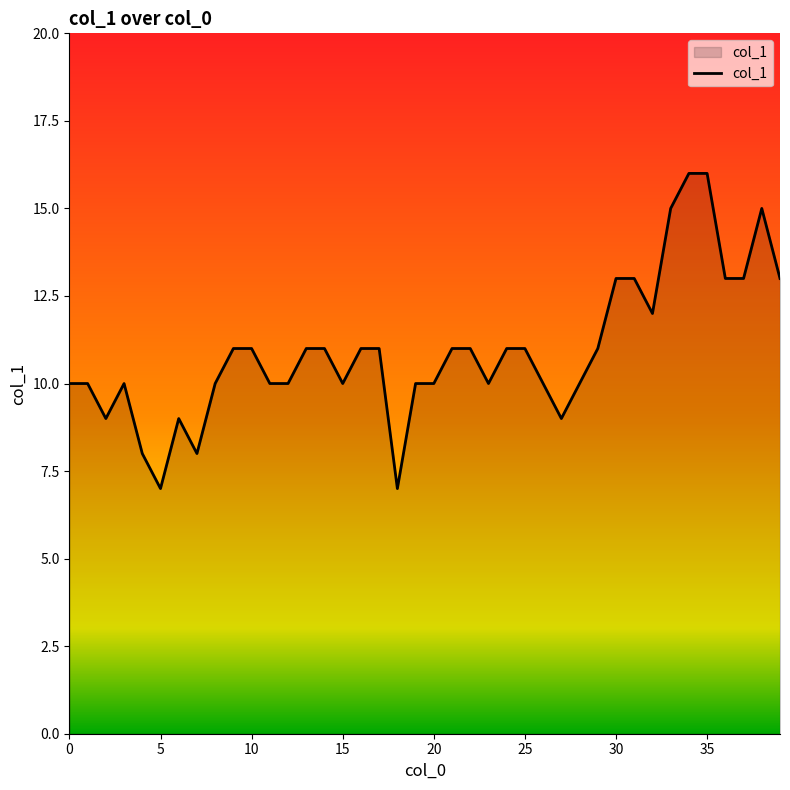

What is the greatest value displayed?

16